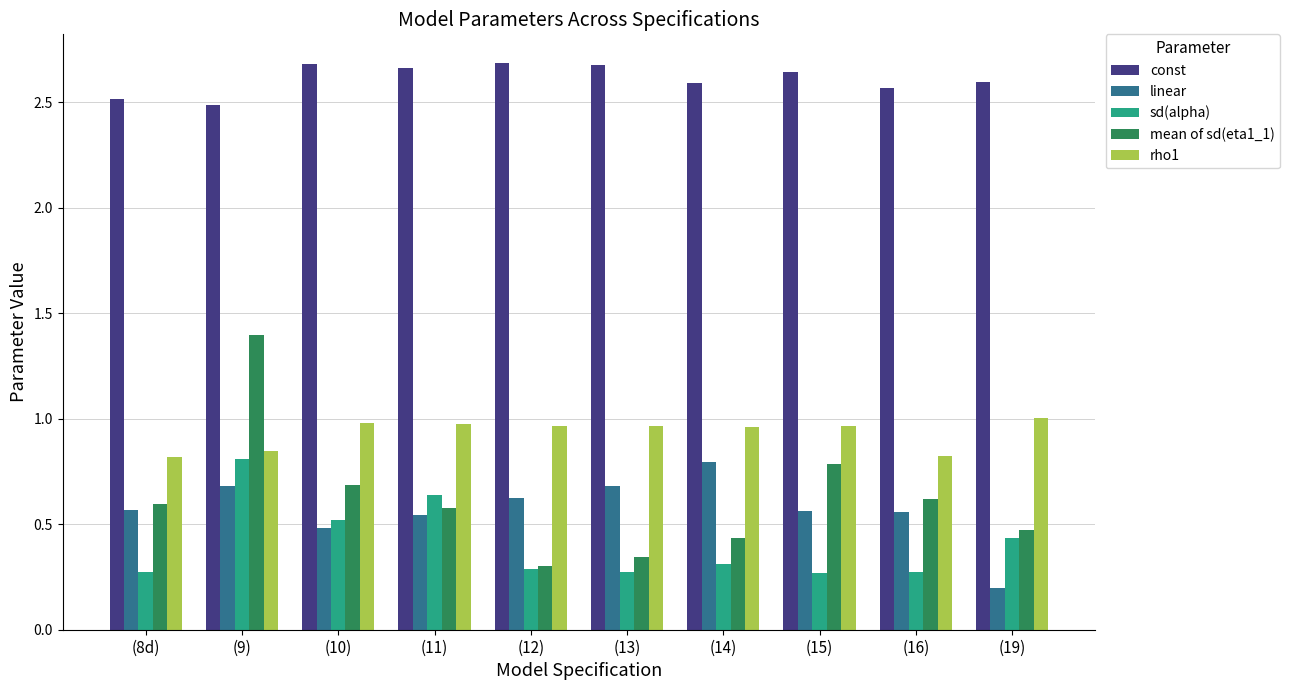

The value of const at (13) is 4.0. True or false?

False